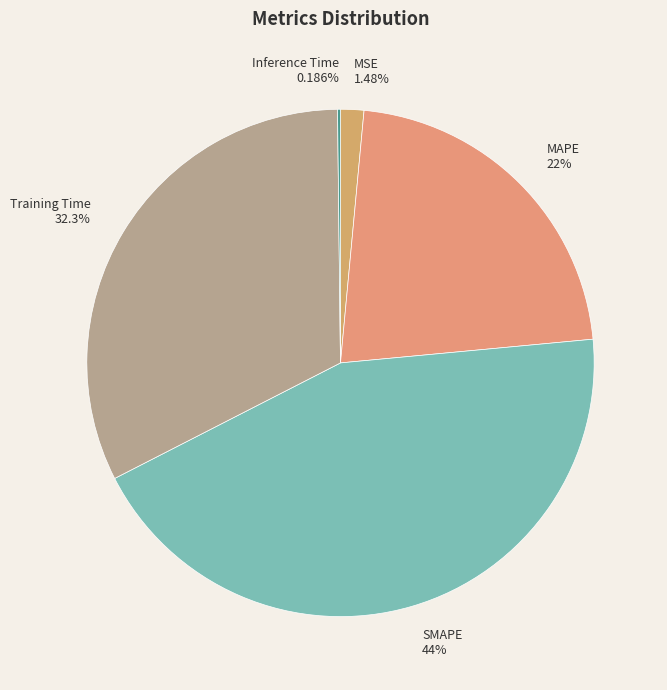

Does MSE account for over 50% of the chart?

No